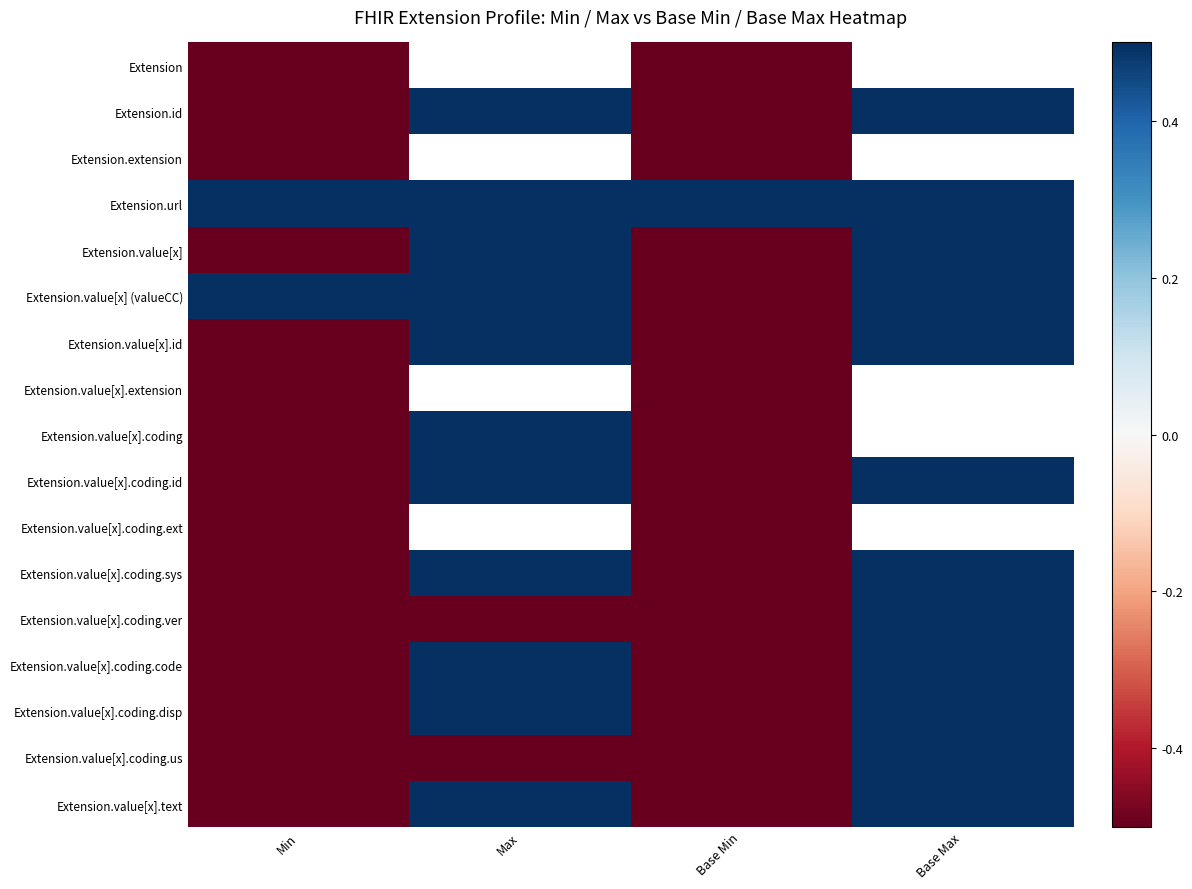

How many data points in Extension.value[x].coding.sys are less than 0?

2